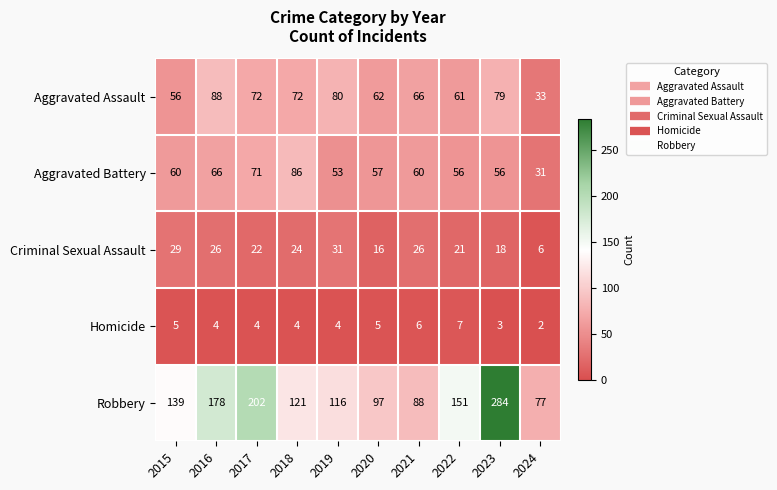

How many series are shown in this chart?

5